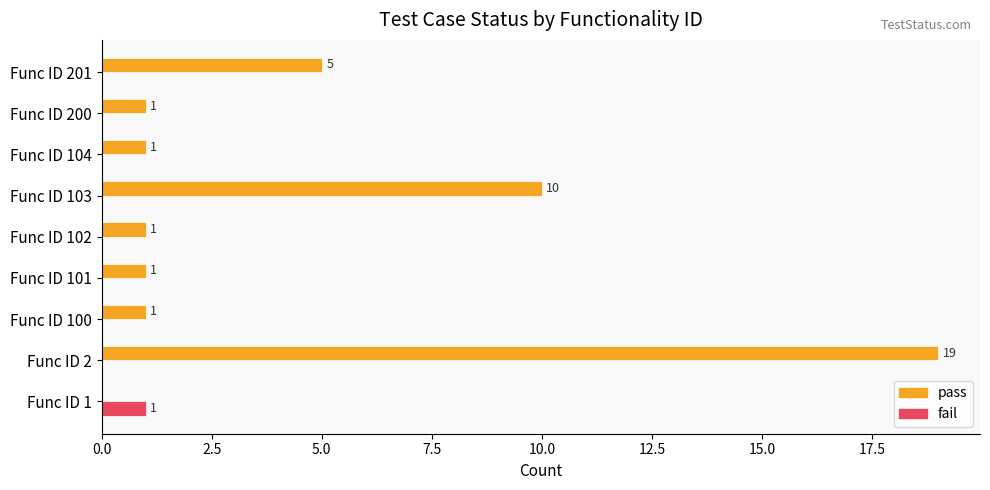

Which series changed the most between Func ID 1 and Func ID 201?

pass